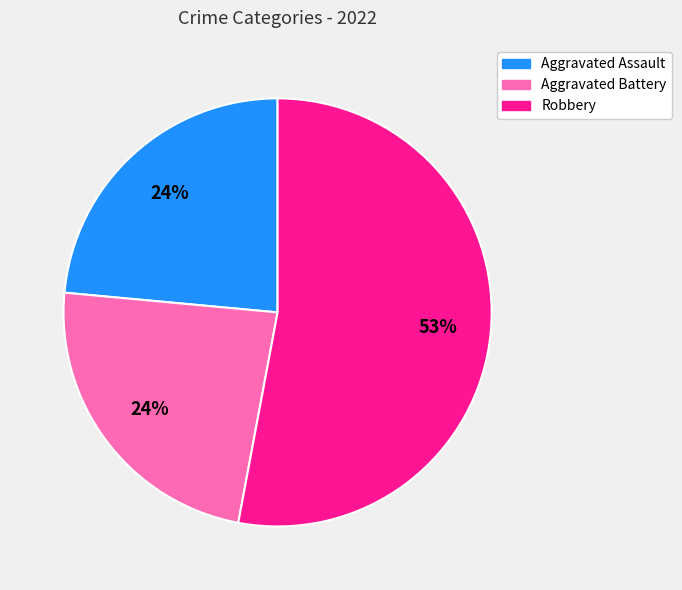

How many segments does this pie chart have?

3